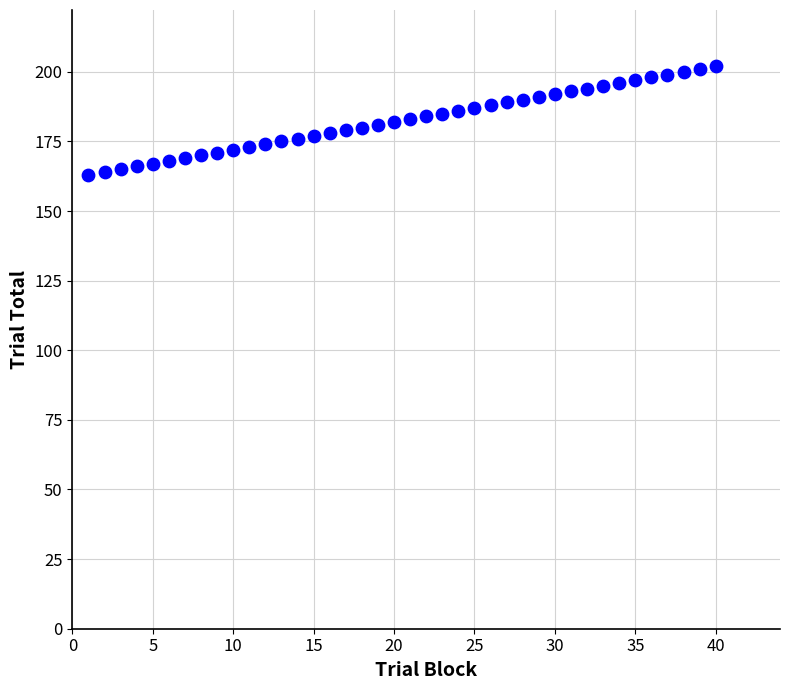

What is the range of Y values (max minus min)?

39